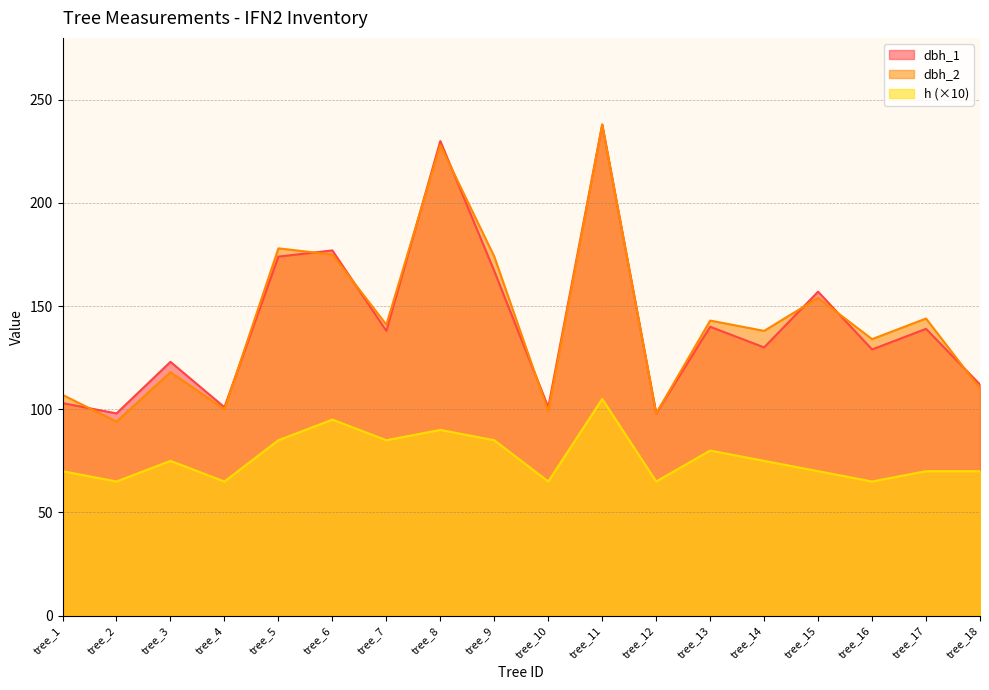

At which label is dbh_1 closest to 168?

tree_9